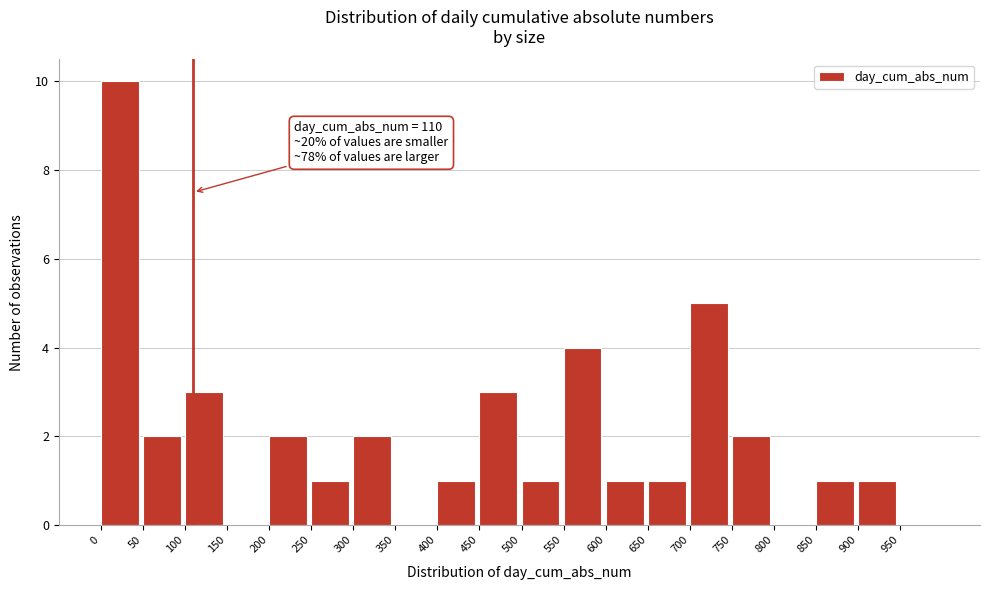

Over which range of the x-axis is the bar tallest?

0 to 50